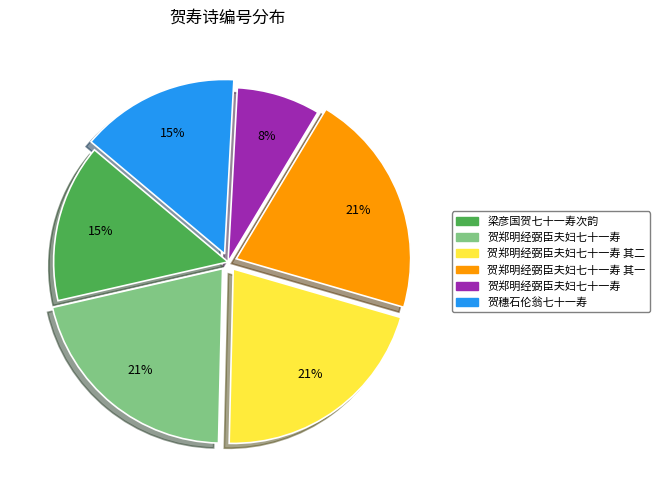

Is there any slice that represents more than half of the pie?

No